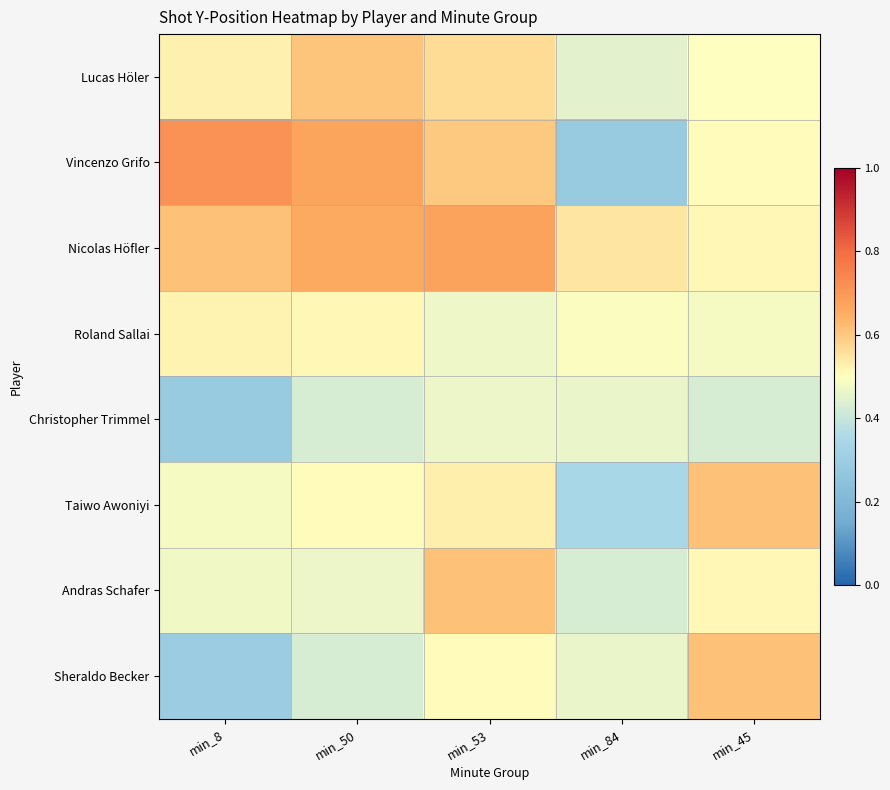

At min_50, list the series in order from largest to smallest.

Vincenzo Grifo, Nicolas Höfler, Lucas Höler, Roland Sallai, Taiwo Awoniyi, Andras Schafer, Christopher Trimmel, Sheraldo Becker